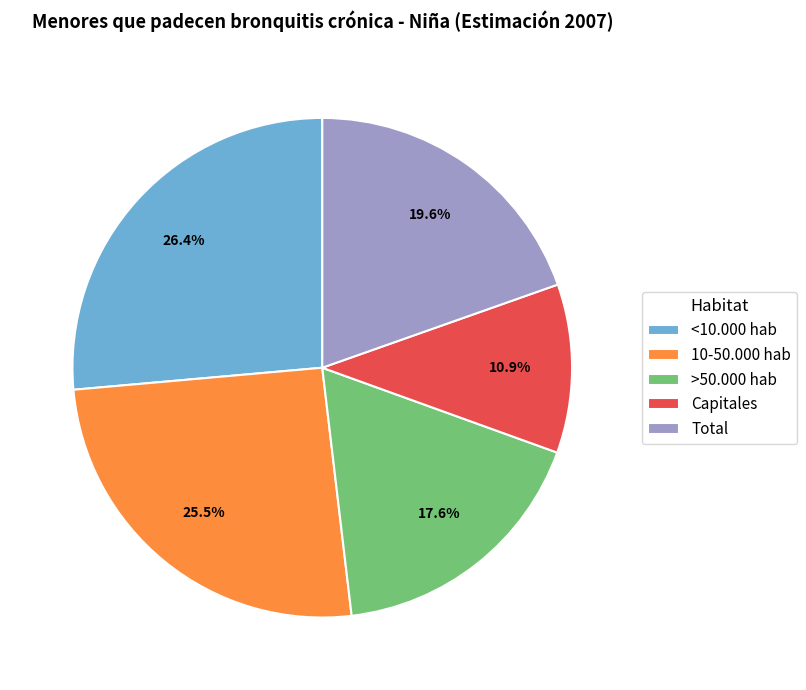

What is the largest slice in the pie chart?

<10.000 hab